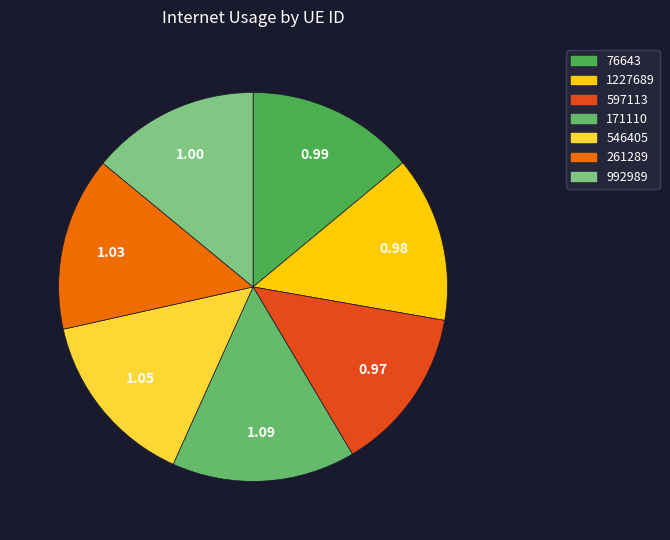

Count the number of slices in the pie.

7